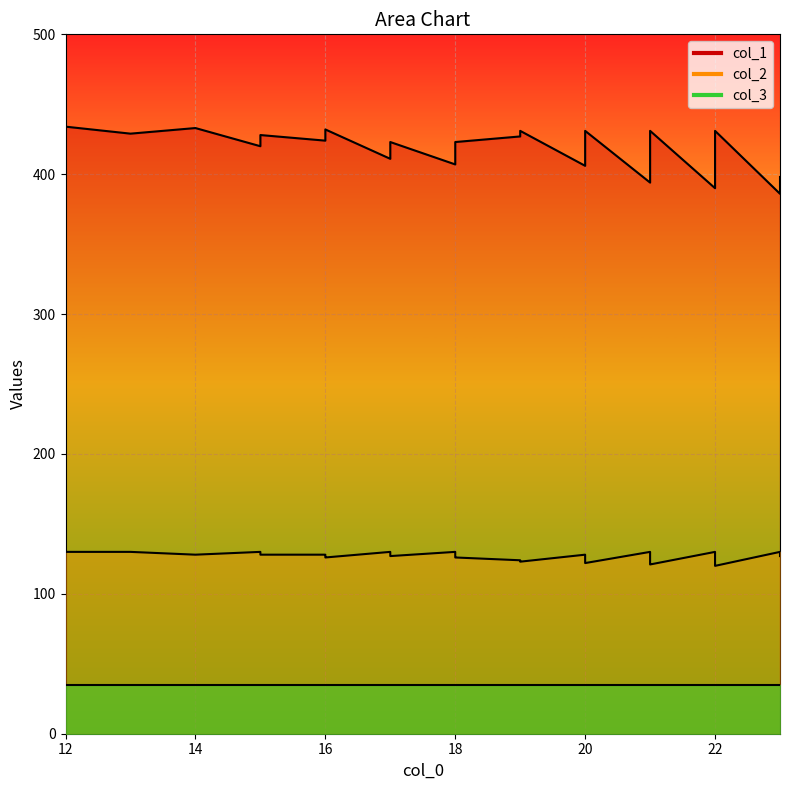

At which label does col_2 reach its peak?

12